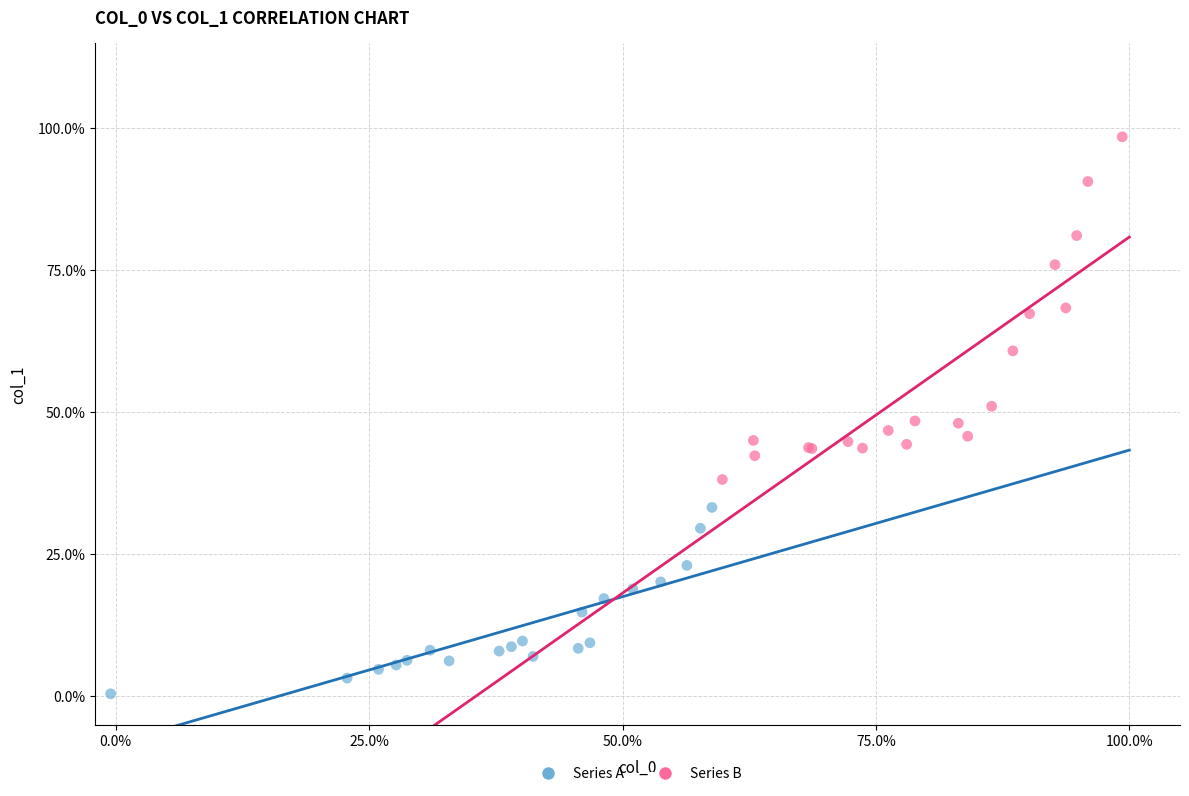

What are all the series names shown in the legend?

Series A, Series B